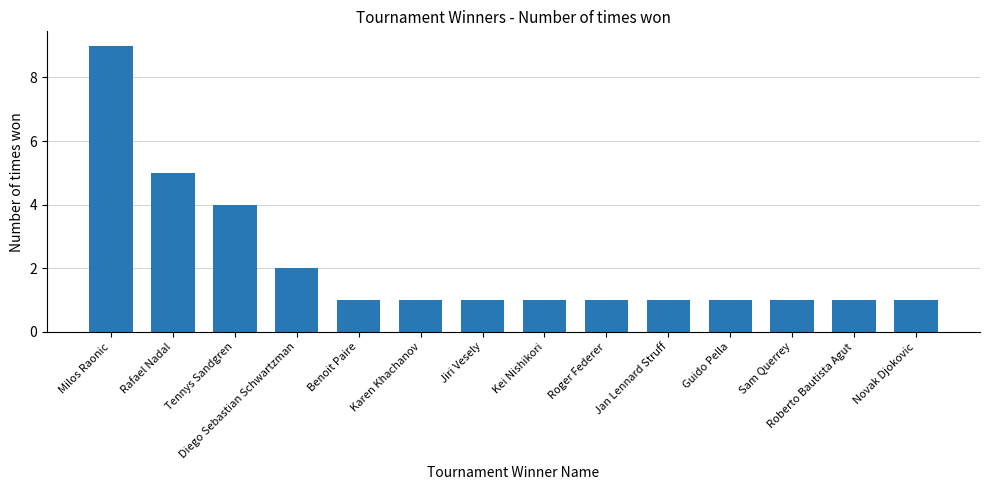

Approximately how many times larger is the value at Kei Nishikori compared to Milos Raonic?

0.1